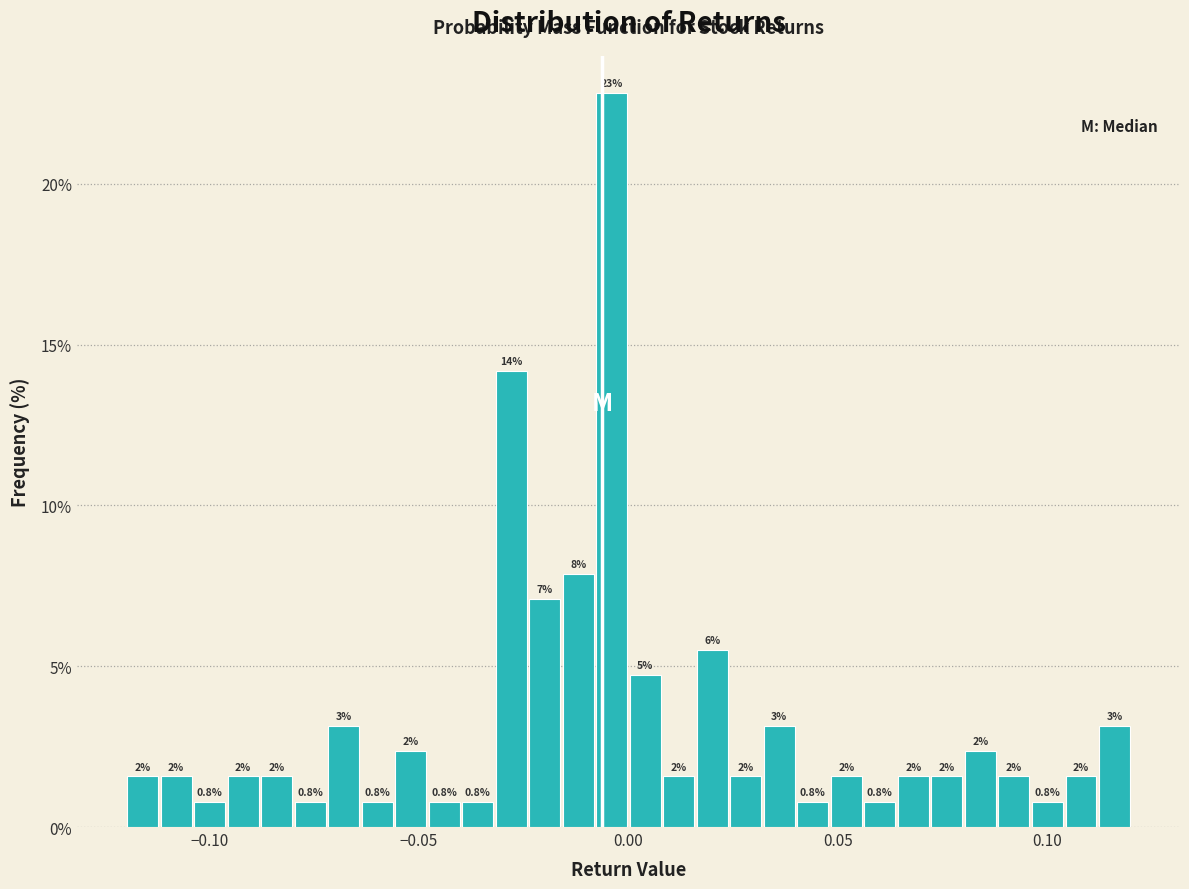

Read against the x-axis, roughly where is the centre of the tallest bar?

-0.005